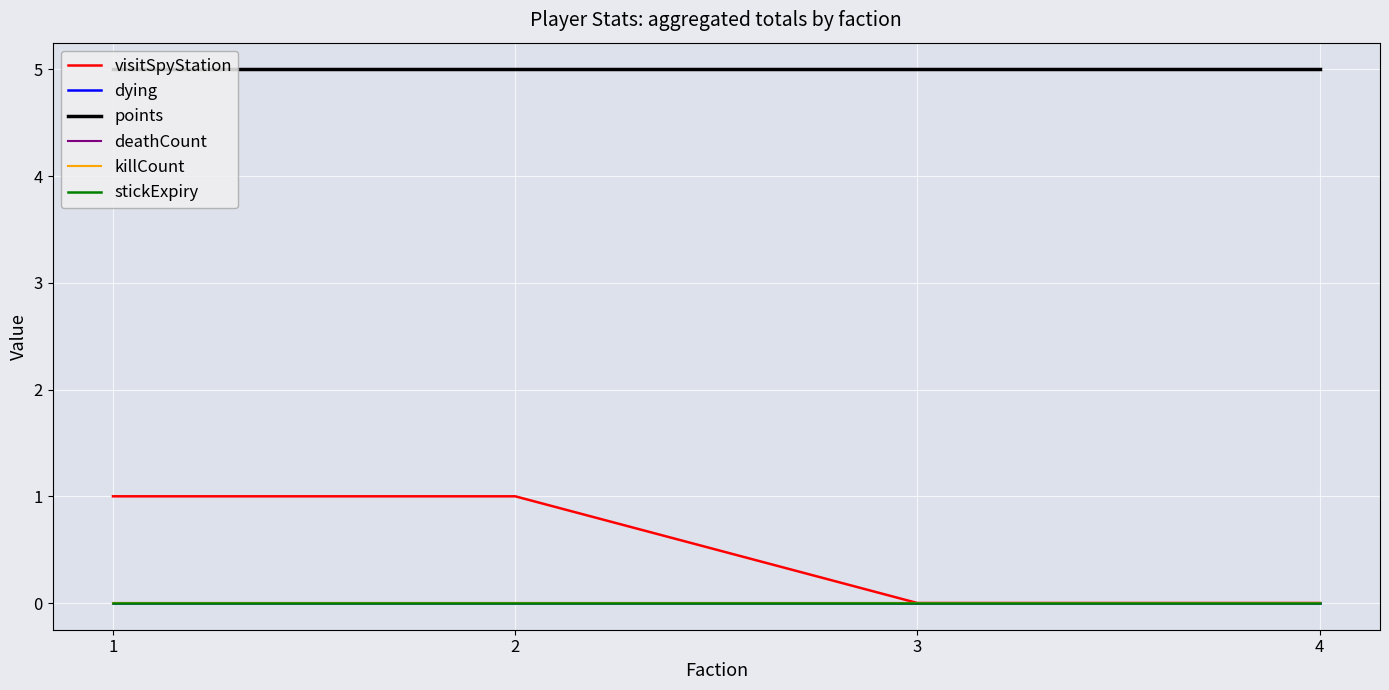

Does the chart display data point markers on the line(s)?

No